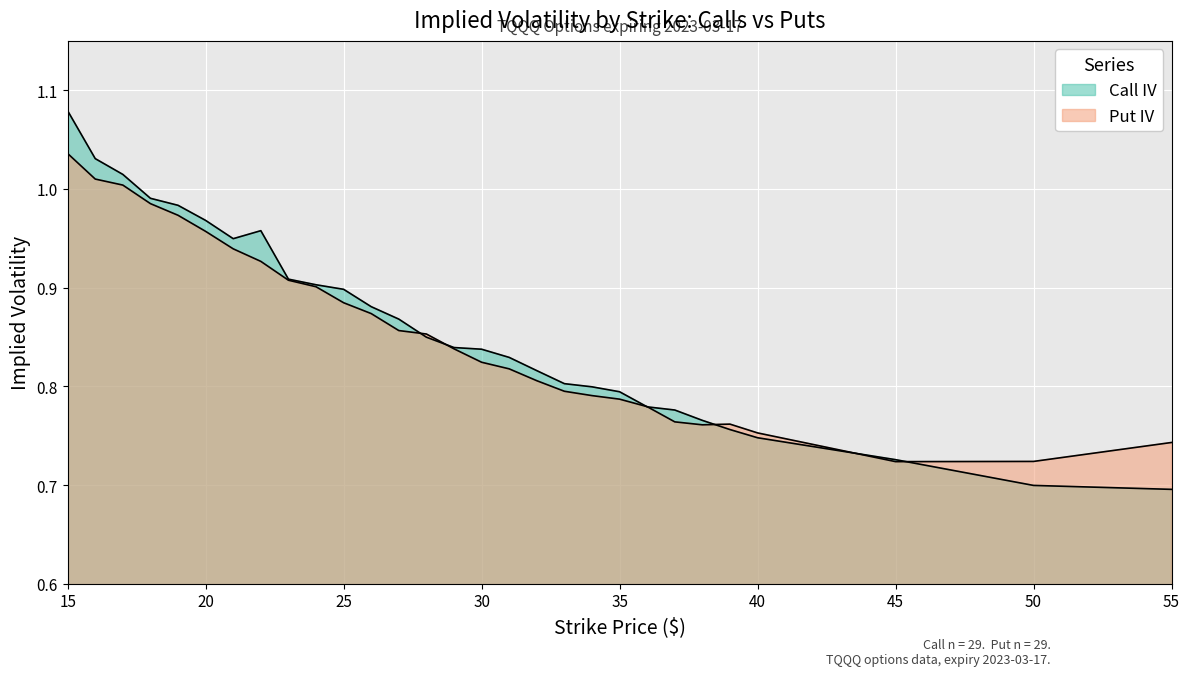

After their last crossing, which series has the higher values: Call IV or Put IV?

Put IV